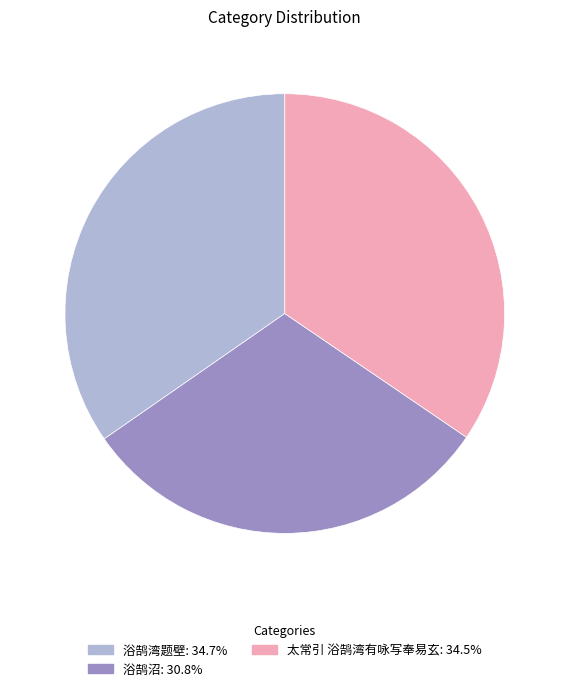

Which slice is the smallest?

浴鹄沼